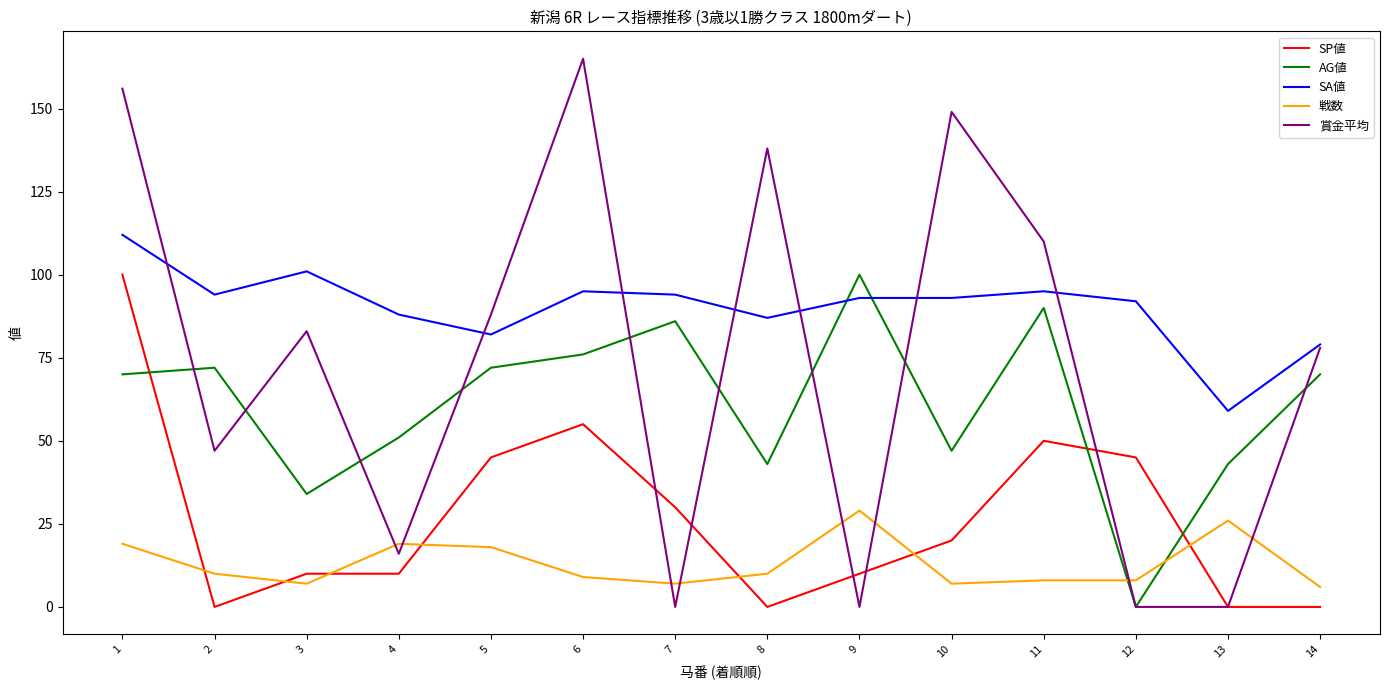

Reading right to left, extract all data points from this chart.

SP値: 14=0	13=0	12=45	11=50	10=20	9=10	8=0	7=30	6=55	5=45	4=10	3=10	2=0	1=100
AG値: 14=70	13=43	12=0	11=90	10=47	9=100	8=43	7=86	6=76	5=72	4=51	3=34	2=72	1=70
SA値: 14=79	13=59	12=92	11=95	10=93	9=93	8=87	7=94	6=95	5=82	4=88	3=101	2=94	1=112
戦数: 14=6	13=26	12=8	11=8	10=7	9=29	8=10	7=7	6=9	5=18	4=19	3=7	2=10	1=19
賞金平均: 14=78	13=0	12=0	11=110	10=149	9=0	8=138	7=0	6=165	5=88	4=16	3=83	2=47	1=156